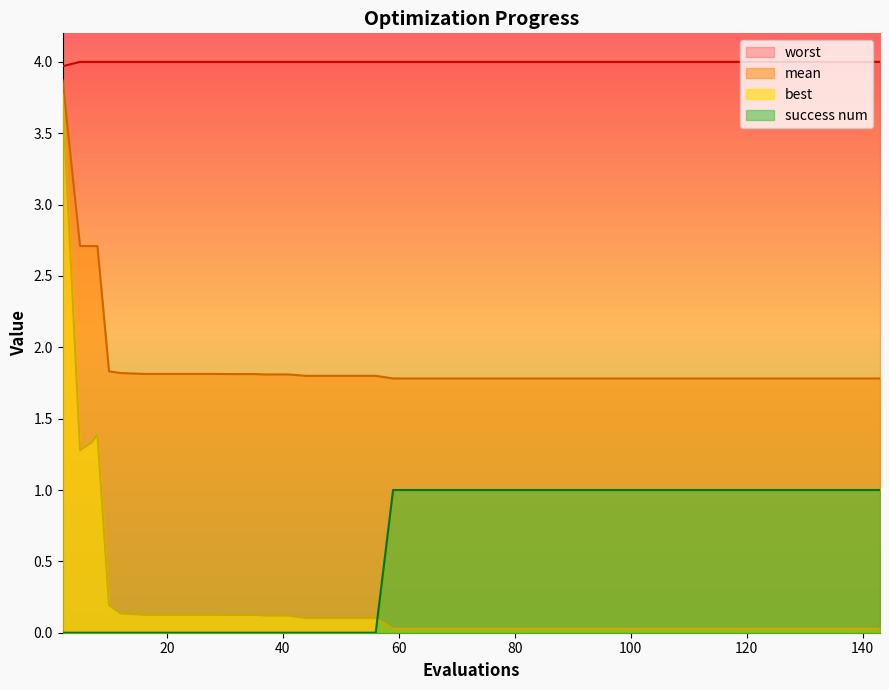

Rank the series by their maximum value, from highest to lowest.

worst, mean, best, success num